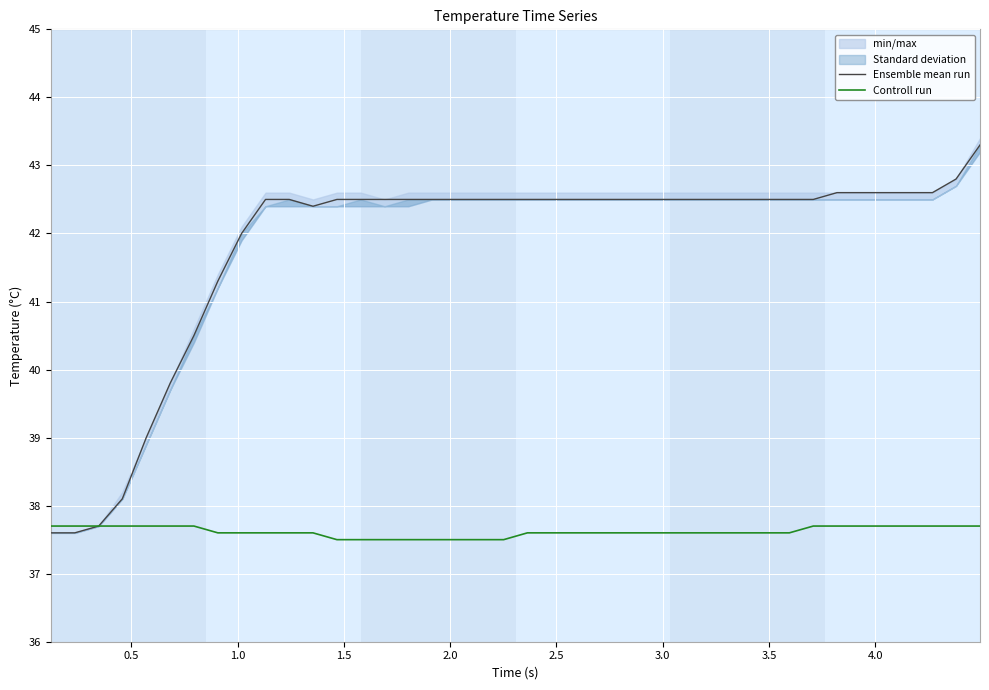

What is the highest value of the Ensemble mean run series?

43.3